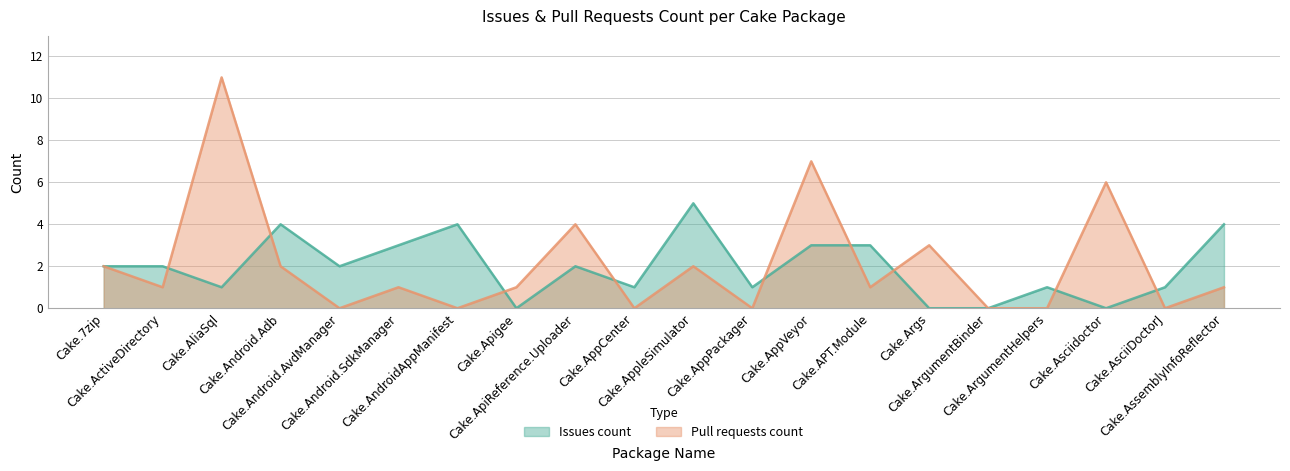

Where is the first local maximum for Issues count?

Cake.Android.Adb